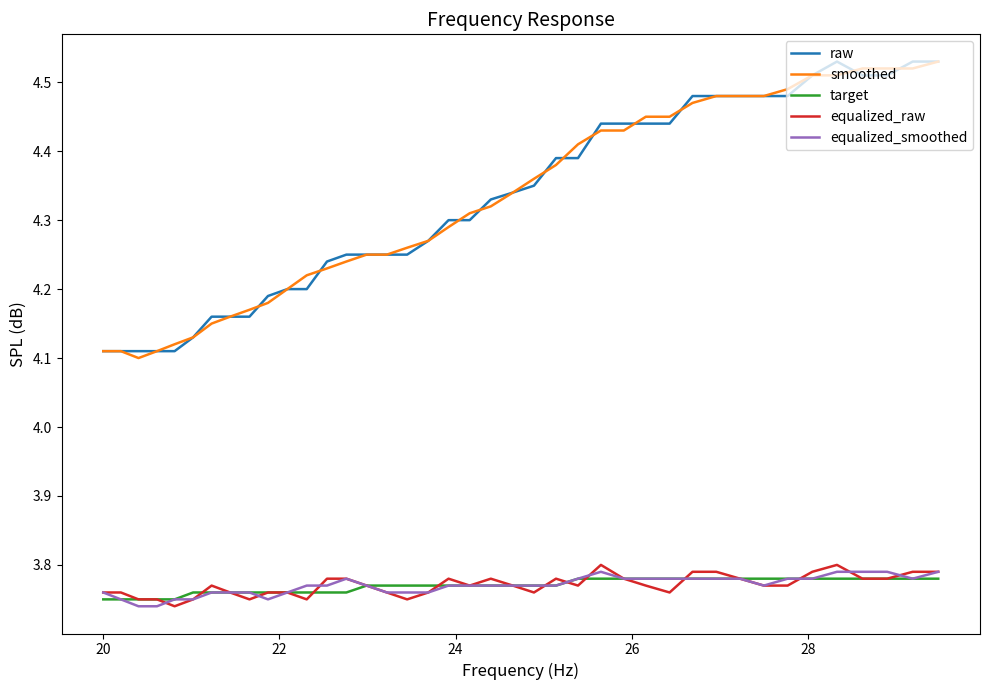

True or false: equalized_smoothed and smoothed intersect in this chart.

False